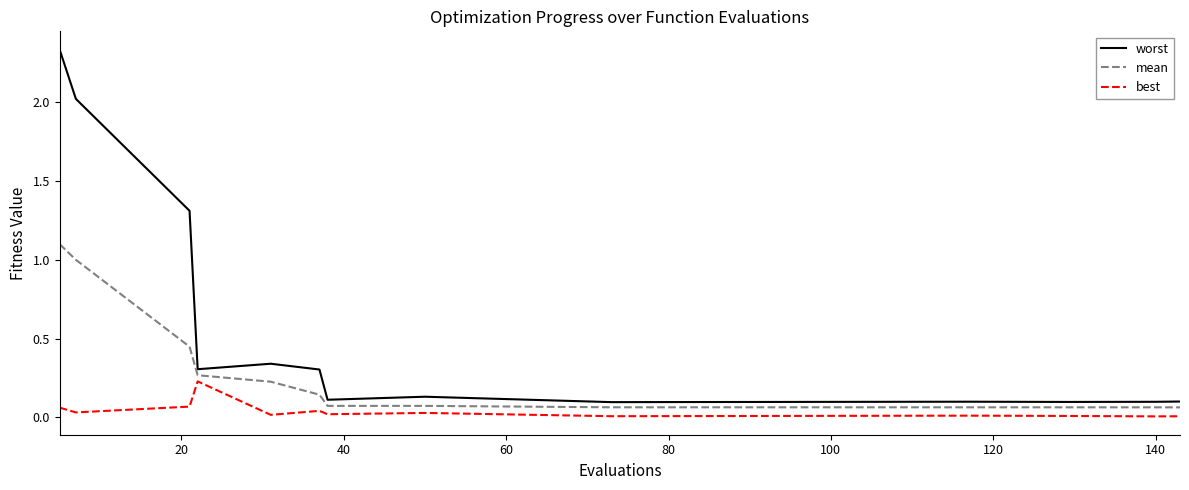

Which series has the largest total across all categories?

worst